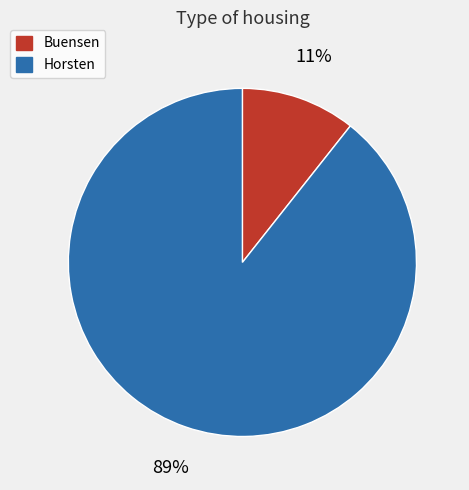

Rank the categories by value from highest to lowest.

Horsten, Buensen